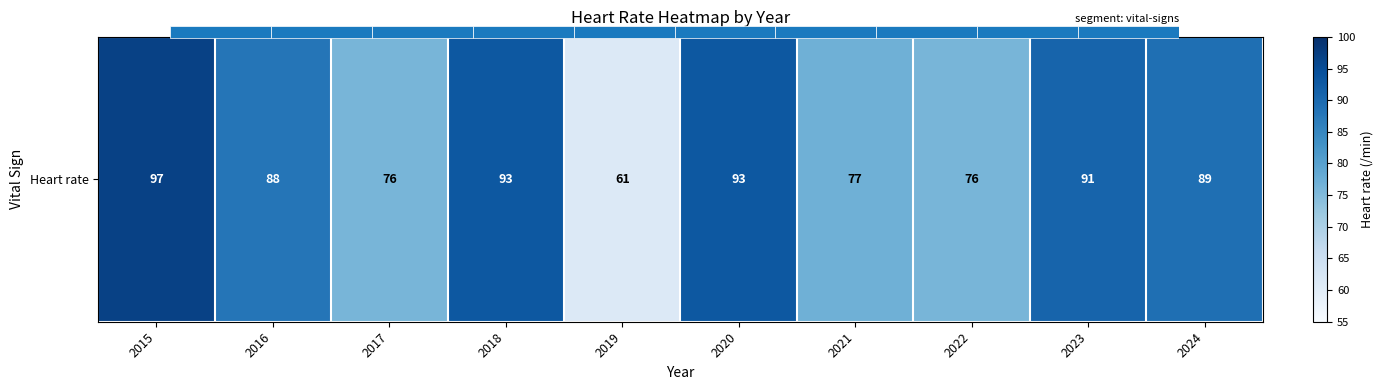

List the labels in order of value, smallest first.

2019, 2017, 2022, 2021, 2016, 2024, 2023, 2018, 2020, 2015